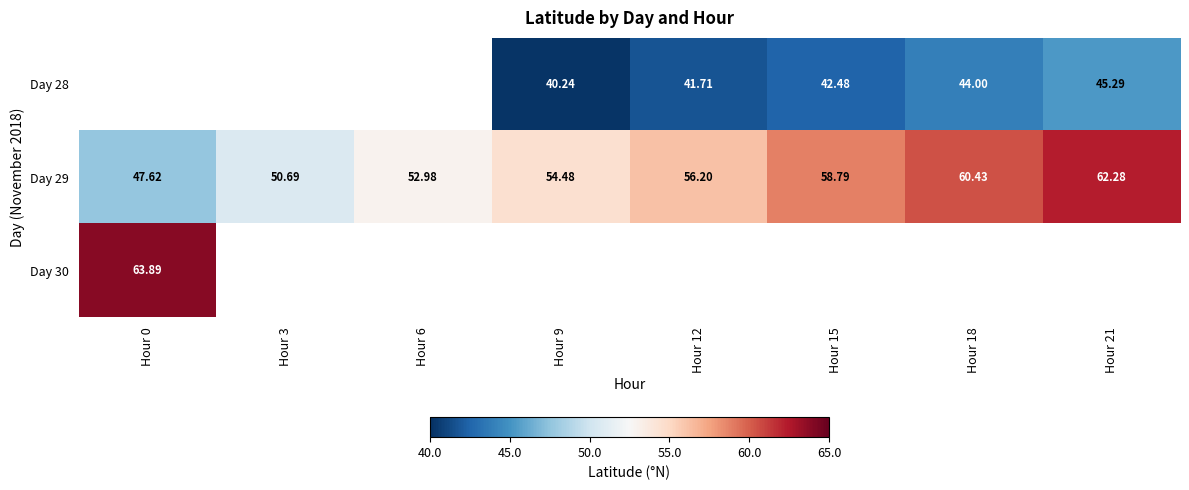

Is the value of Day 28 at Hour 21 greater than the value of Day 29 at Hour 12?

No